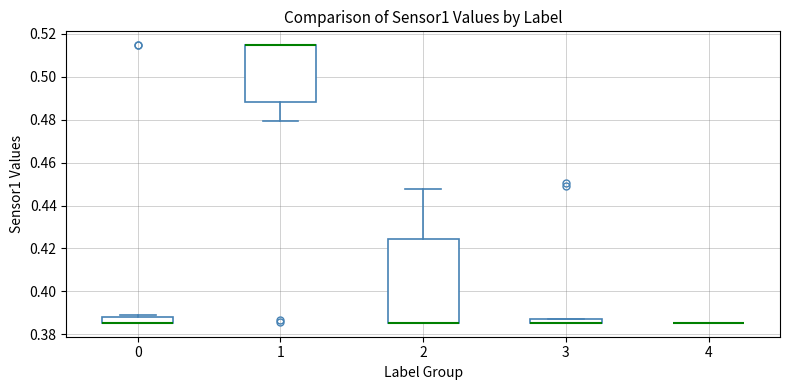

Comparing the boxes themselves (not the whiskers), which one is the tallest?

2